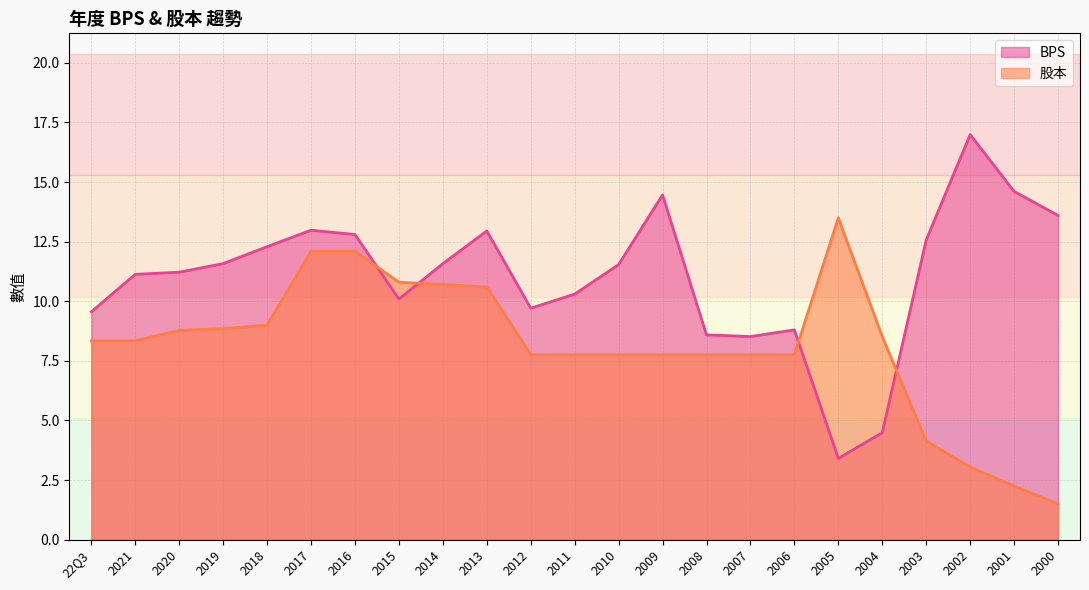

What is the total value across all series at 2011?

18.1